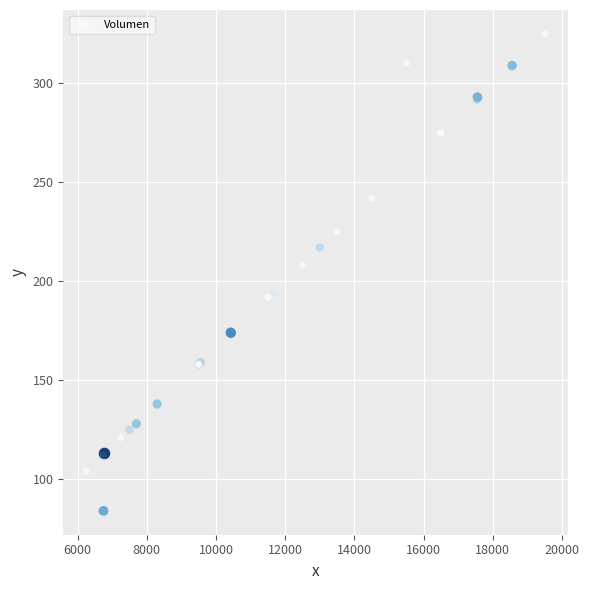

What Y value in the scatter plot is closest to 204?

208